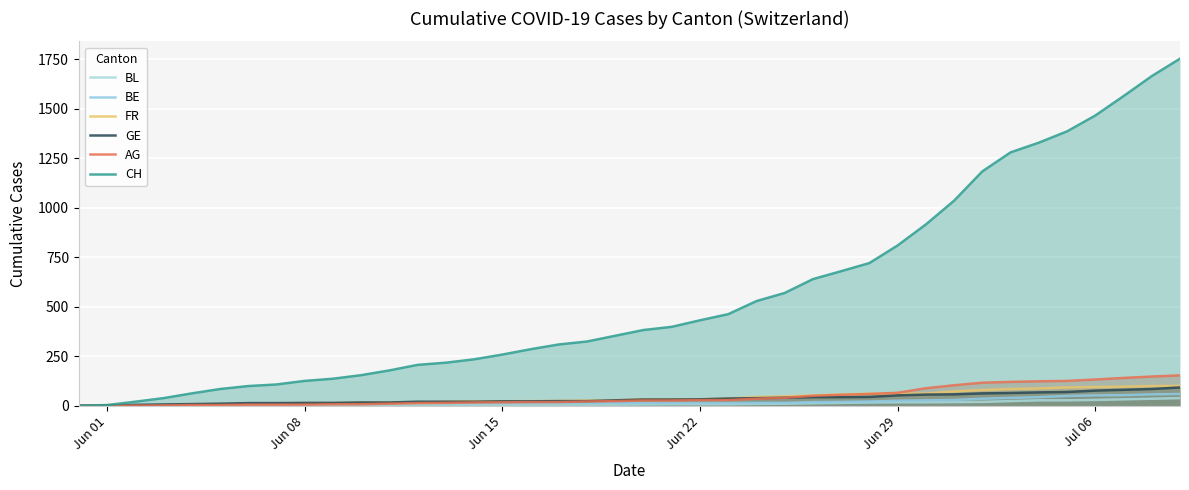

Is it true that FR equals 94 at Jul 06?

True